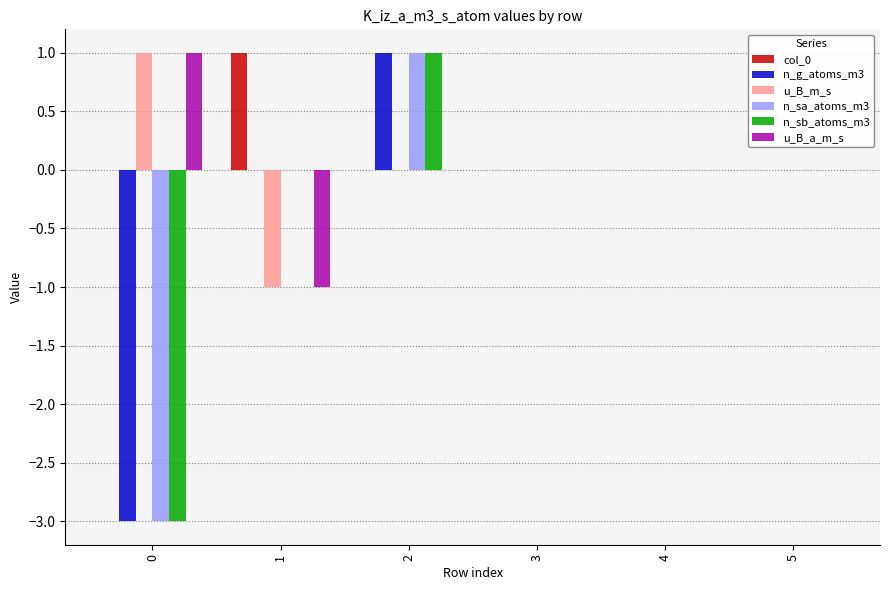

Is the value of col_0 at 1 greater than the value of u_B_a_m_s at 5?

Yes